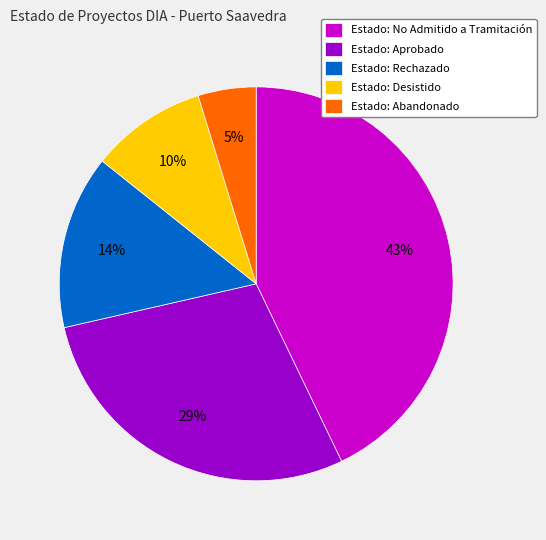

Do Estado: Rechazado and Estado: Desistido together represent more than half of the pie?

No